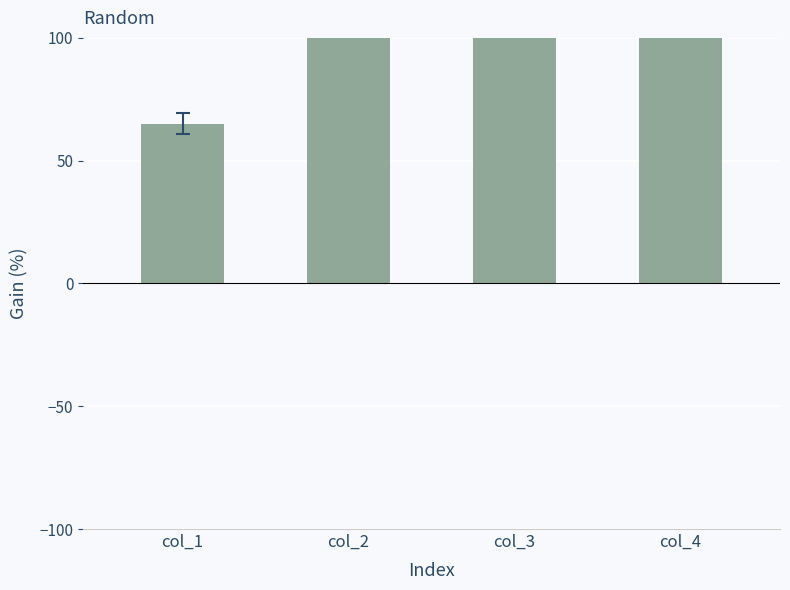

Rank the categories by value from highest to lowest.

col_2, col_3, col_4, col_1